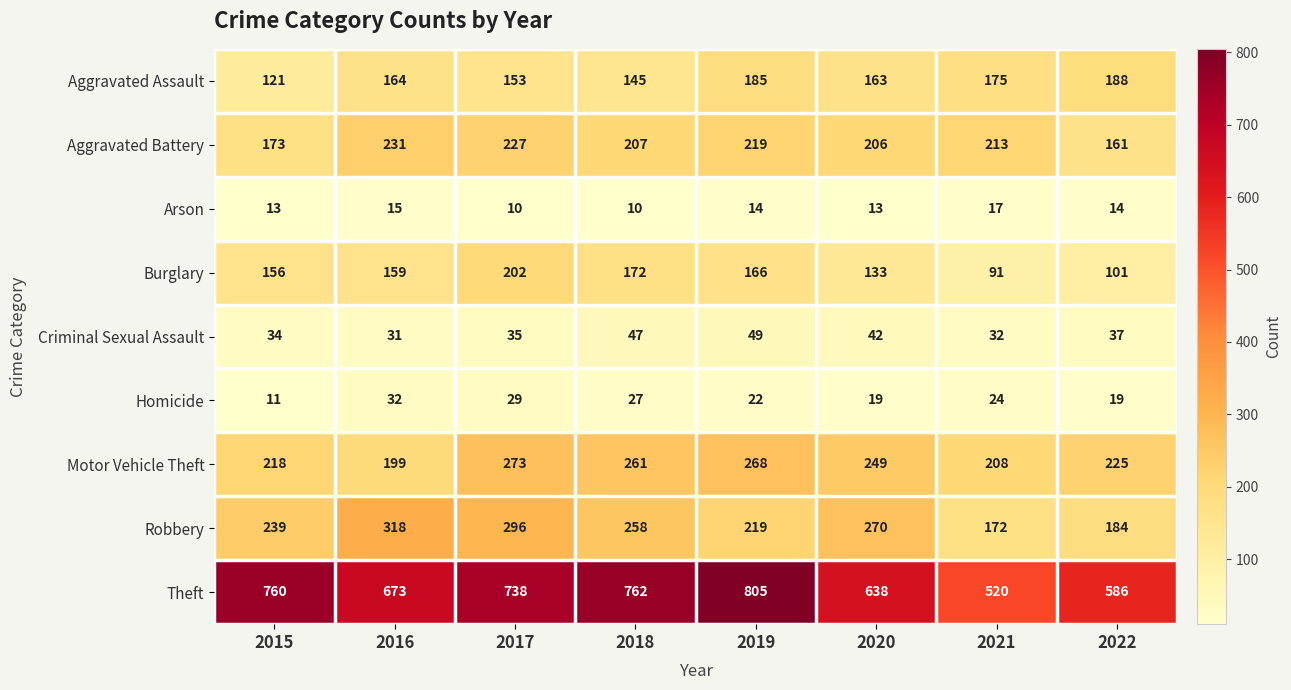

At 2015, list the series in order from smallest to largest.

Homicide, Arson, Criminal Sexual Assault, Aggravated Assault, Burglary, Aggravated Battery, Motor Vehicle Theft, Robbery, Theft